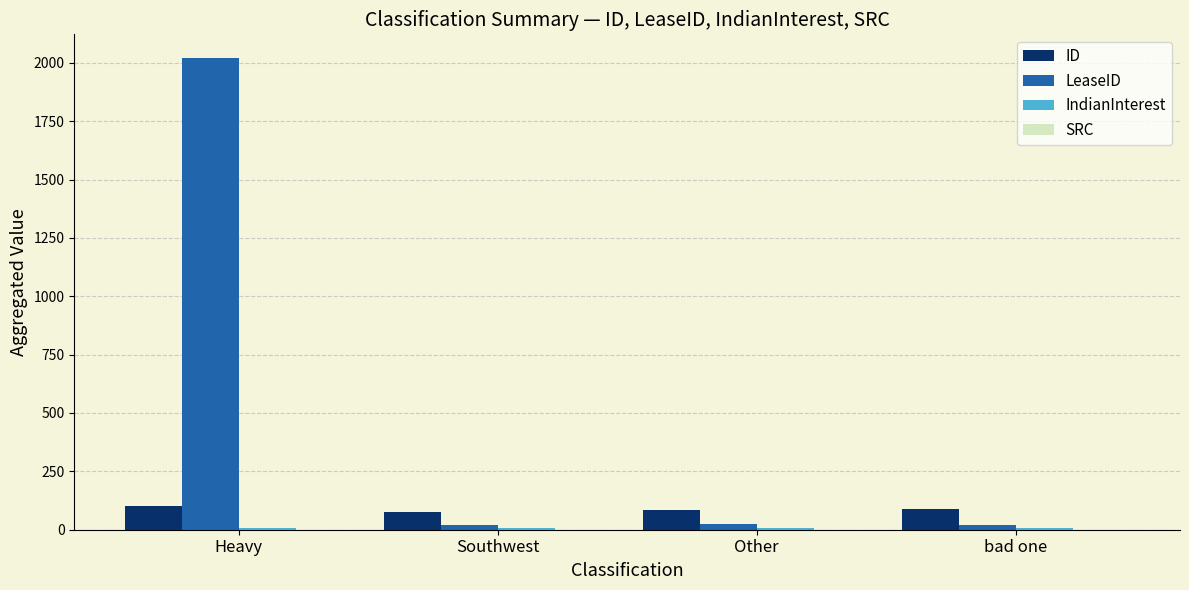

Which series changed the most between Heavy and Southwest?

LeaseID